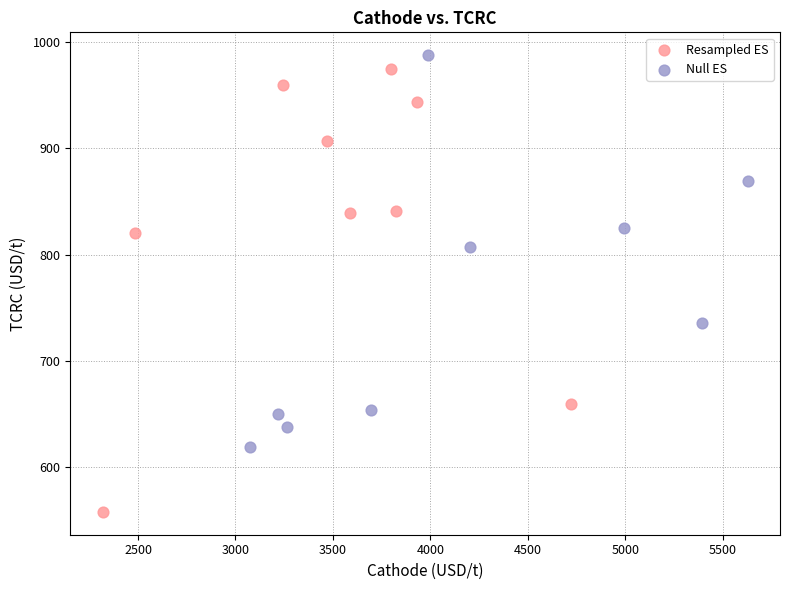

Which series contains the highest Y value?

Null ES